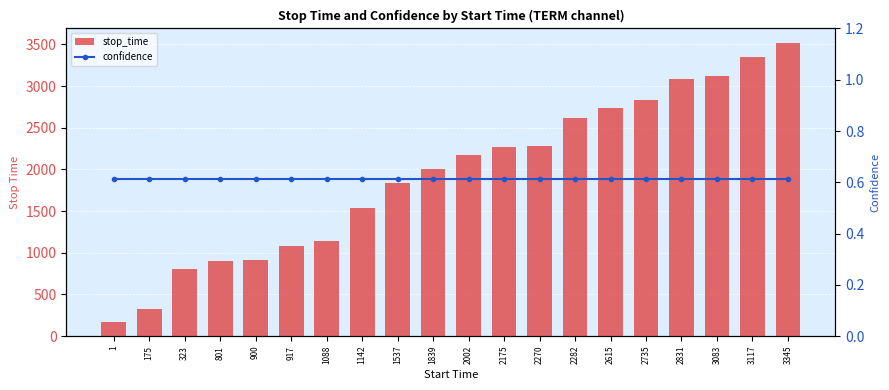

What is the total value across all series at 801?

899.6